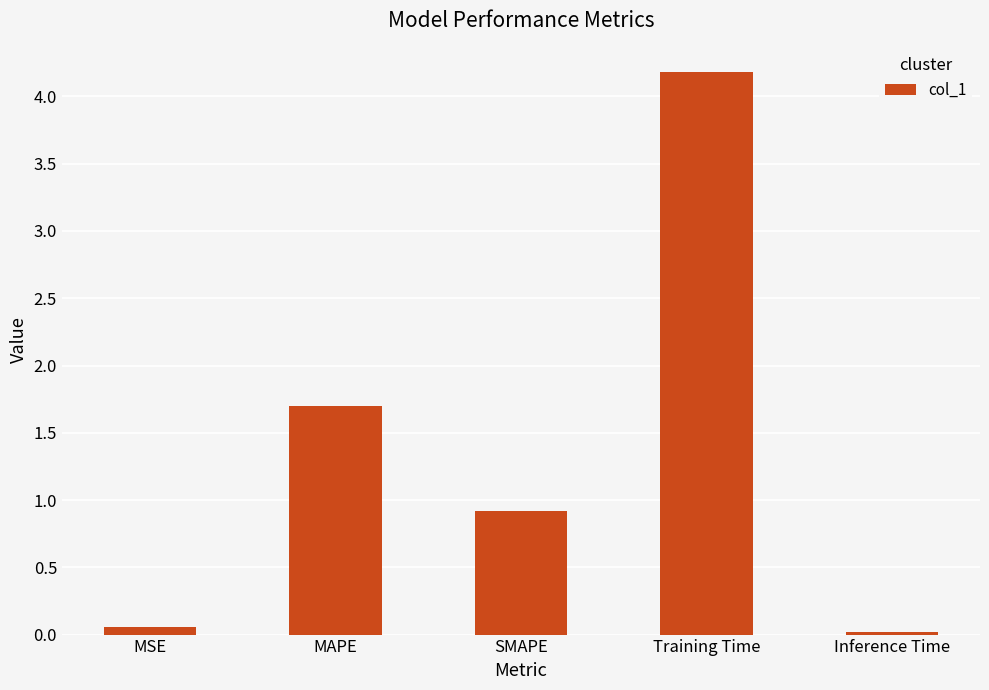

What is the difference between the values at Inference Time and SMAPE?

0.9